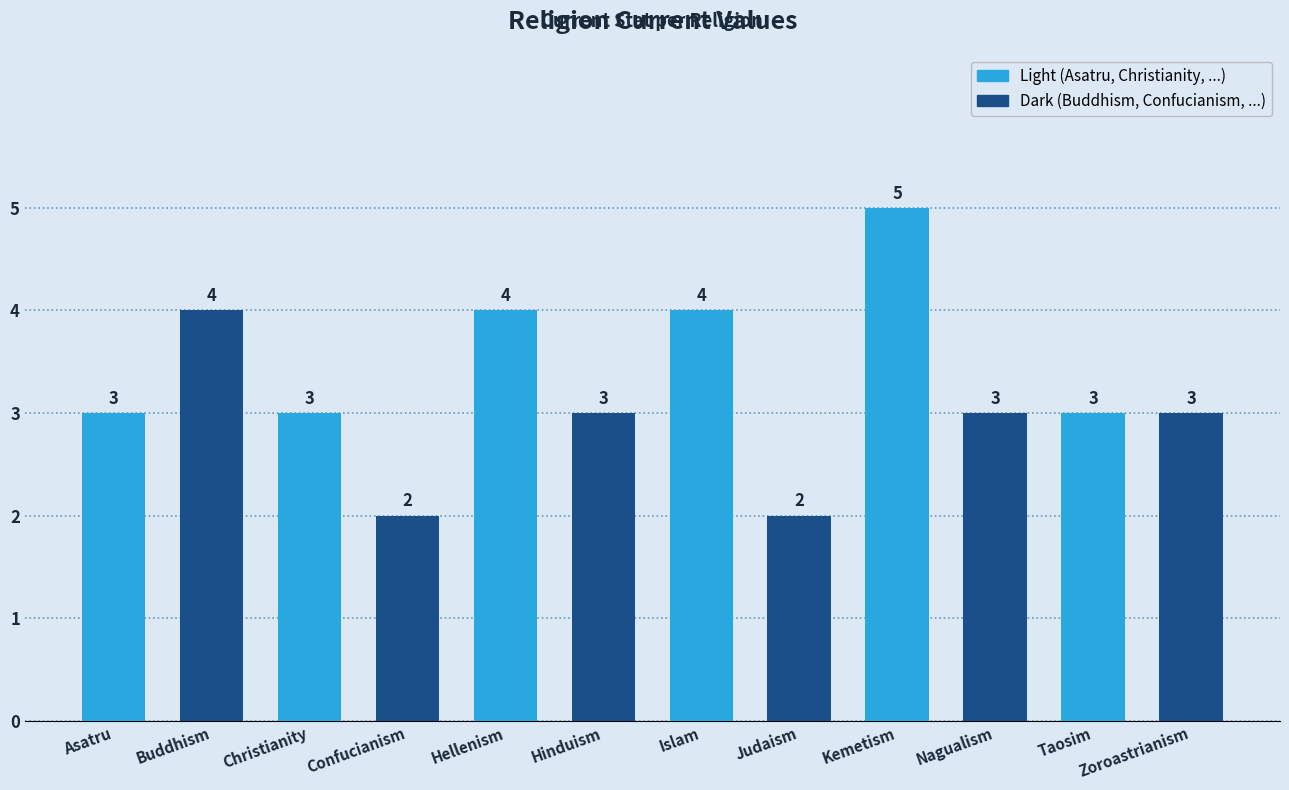

Is it true that the value at Taosim is 3?

True